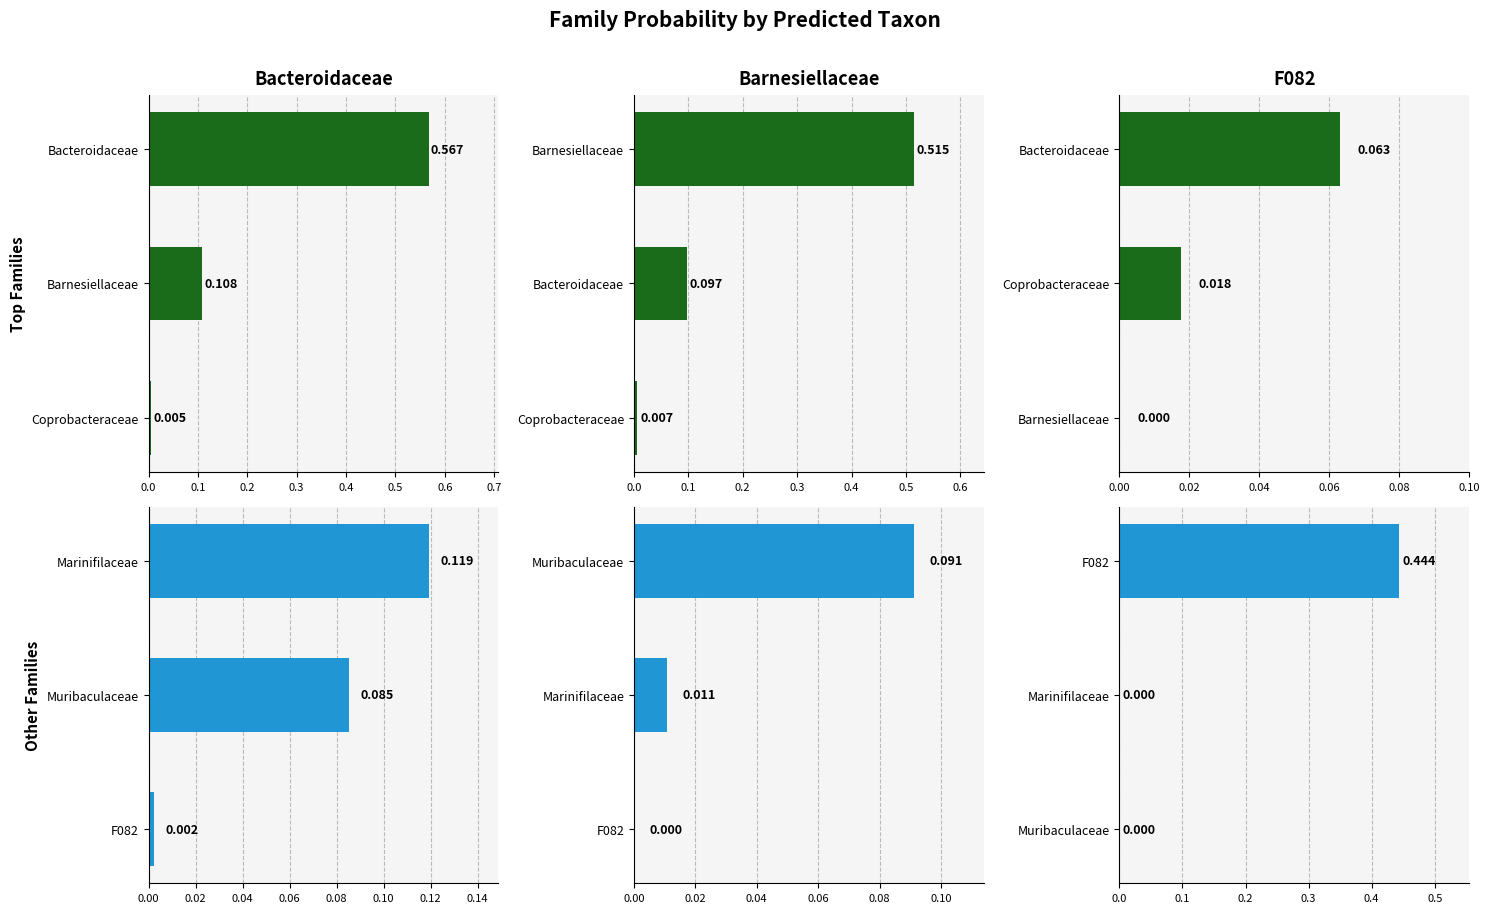

Which series changed the most between 0.0 and 0.1?

f__Bacteroidaceae